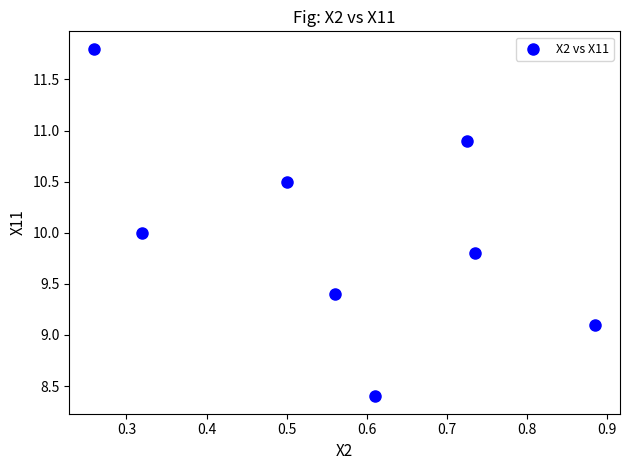

What is the average X value?

0.6